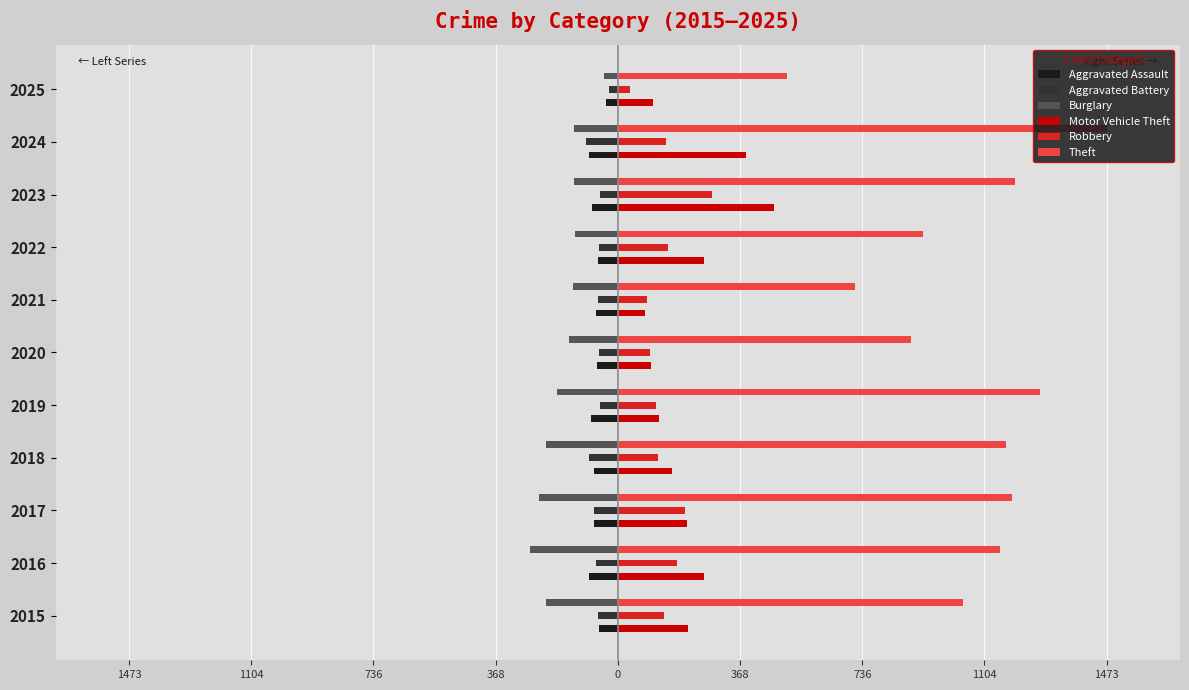

What are all the series names shown in the legend?

Aggravated Assault, Aggravated Battery, Burglary, Motor Vehicle Theft, Robbery, Theft